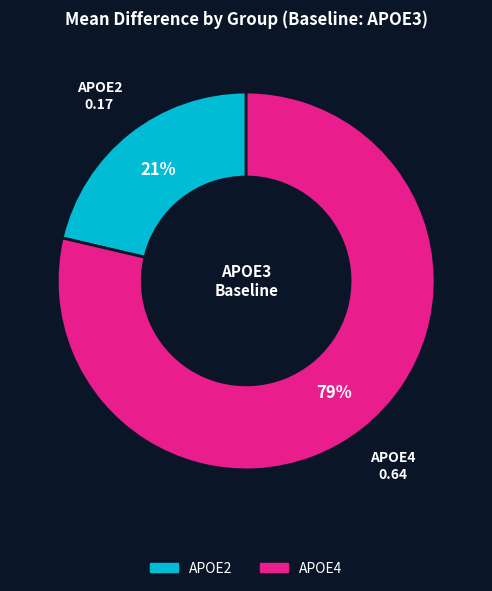

How many slices are in this pie chart?

2